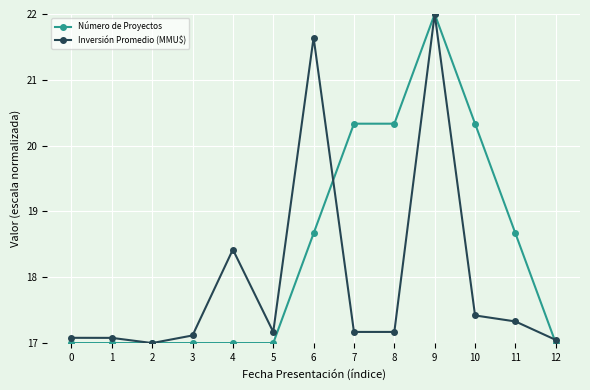

How many categories are shown in the chart?

13